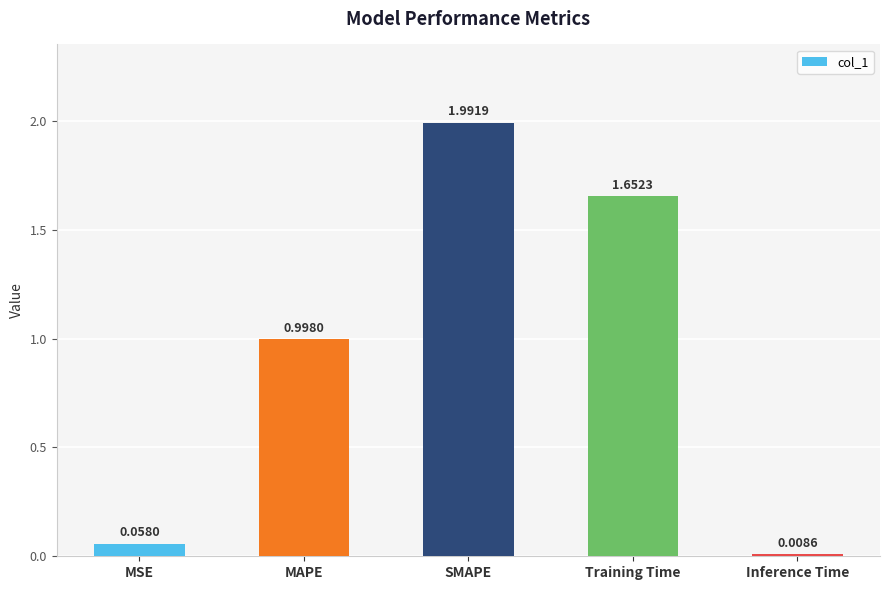

Which has a higher value, MAPE or Training Time?

Training Time